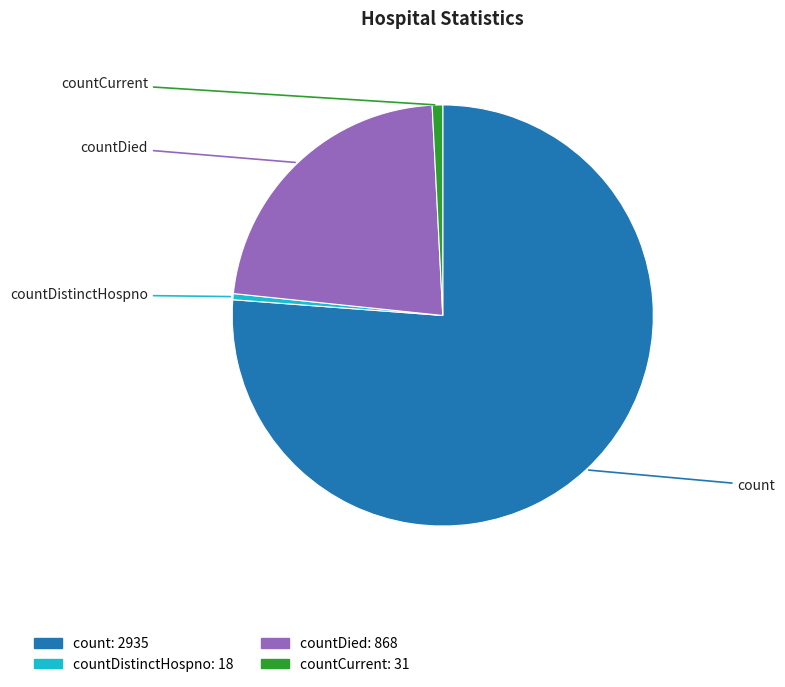

Is there a majority slice in this chart?

Yes